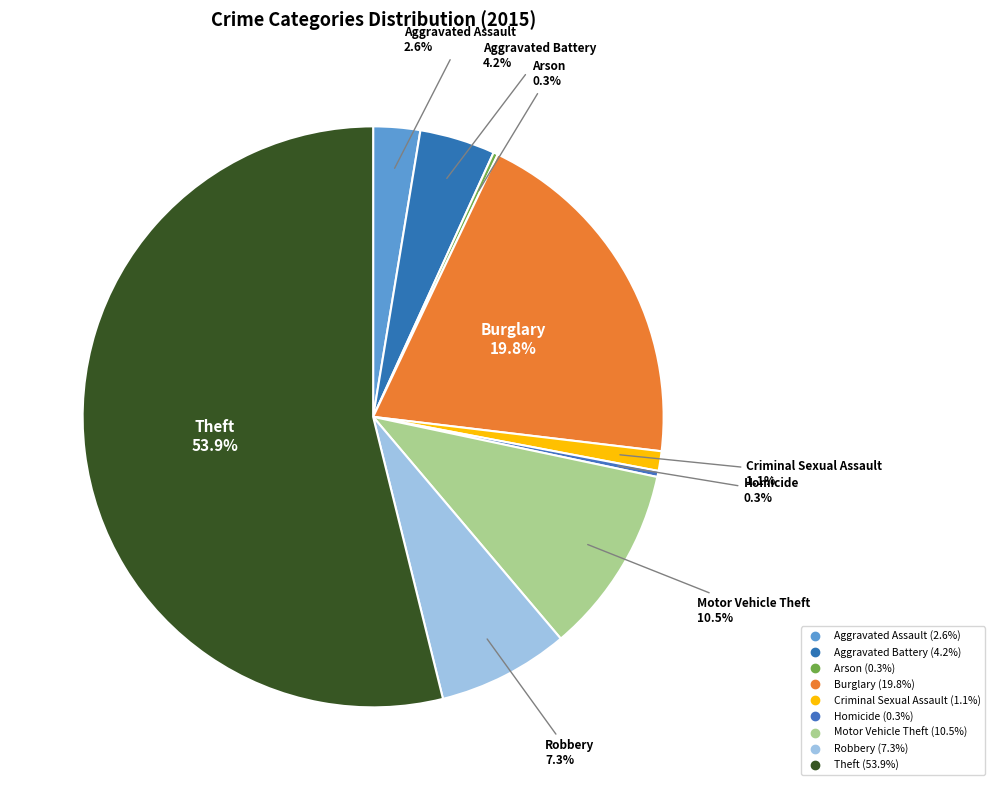

To the nearest percent, what percentage of the pie is Criminal Sexual Assault?

1%